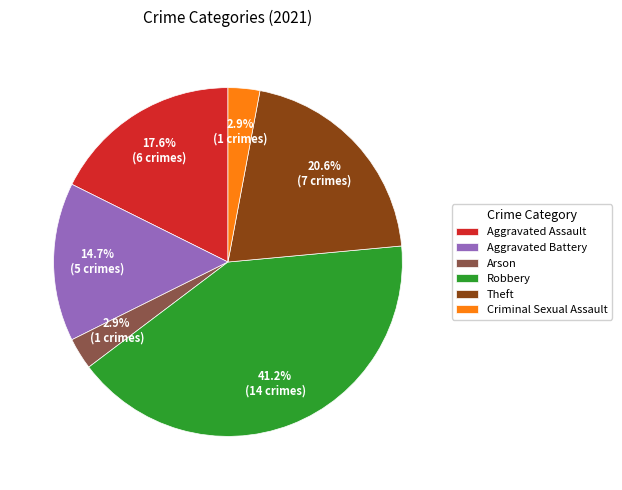

Which has a higher value, Aggravated Battery or Arson?

Aggravated Battery